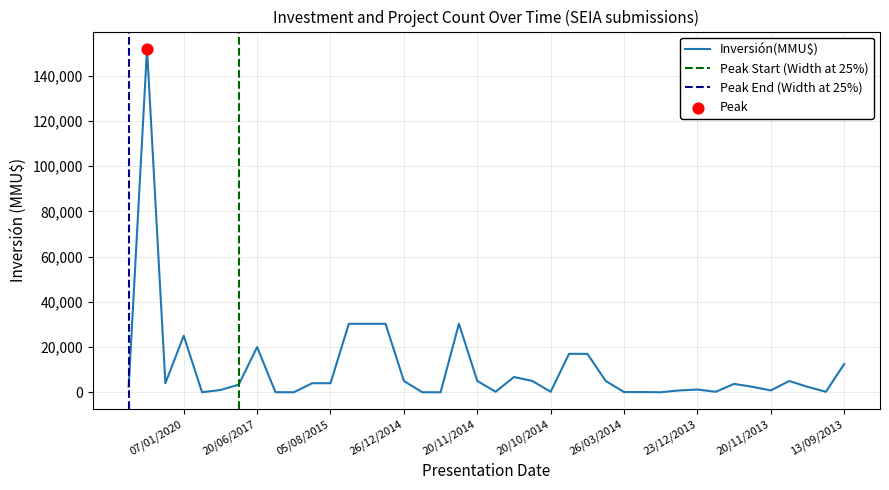

Which series has the widest spread of Y values?

Inversión(MMU$)